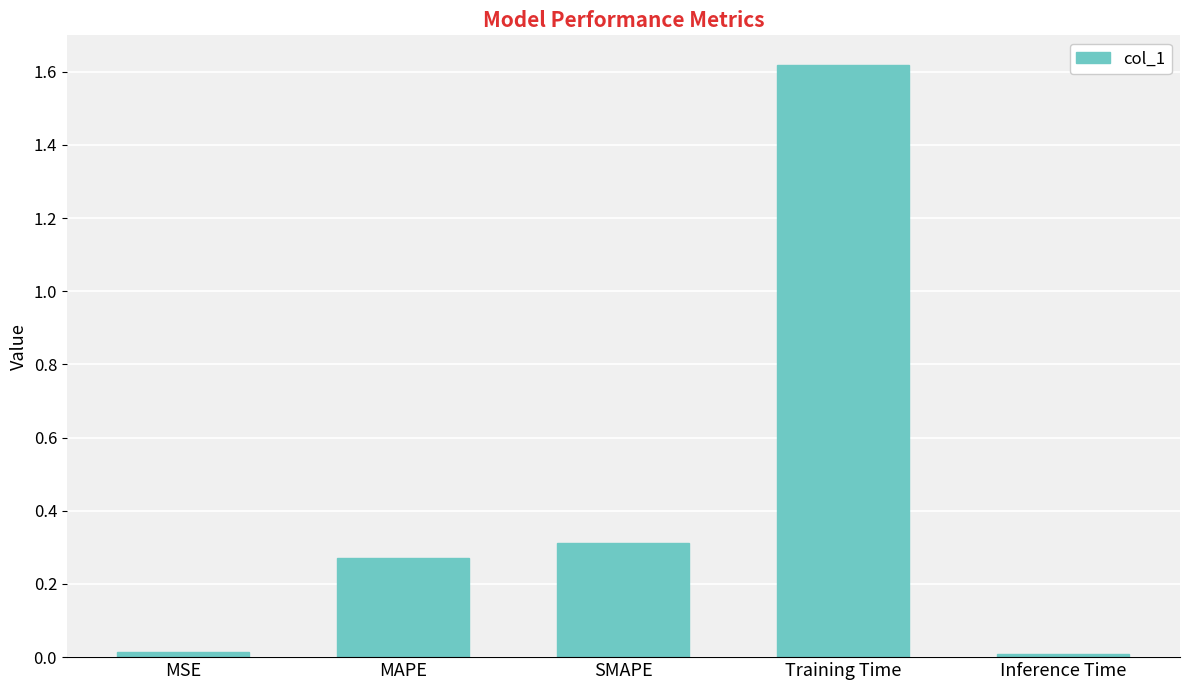

Which label corresponds to the largest value in the chart?

Training Time